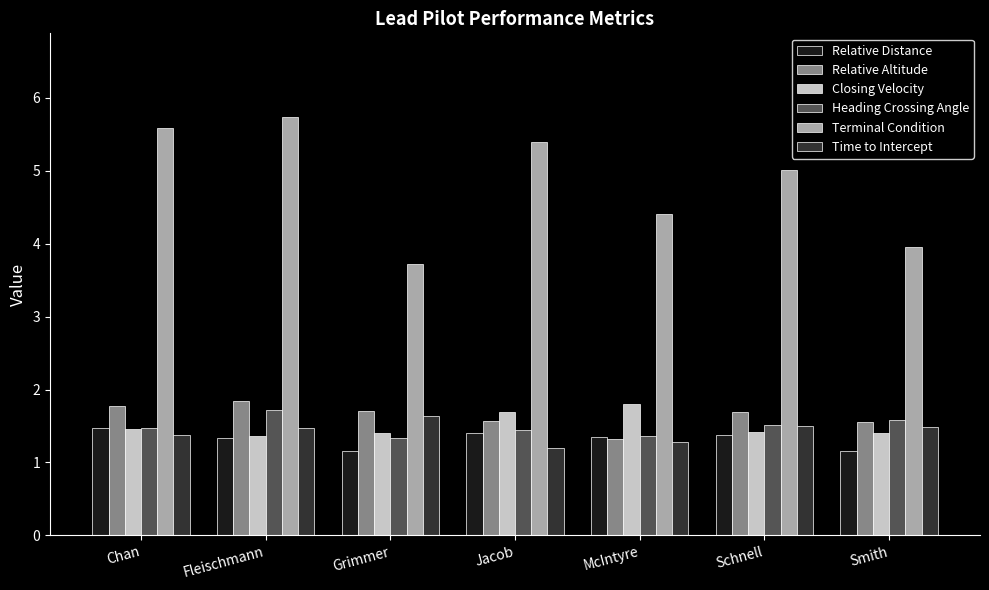

What are all the series names shown in the legend?

Relative Distance, Relative Altitude, Closing Velocity, Heading Crossing Angle, Terminal Condition, Time to Intercept